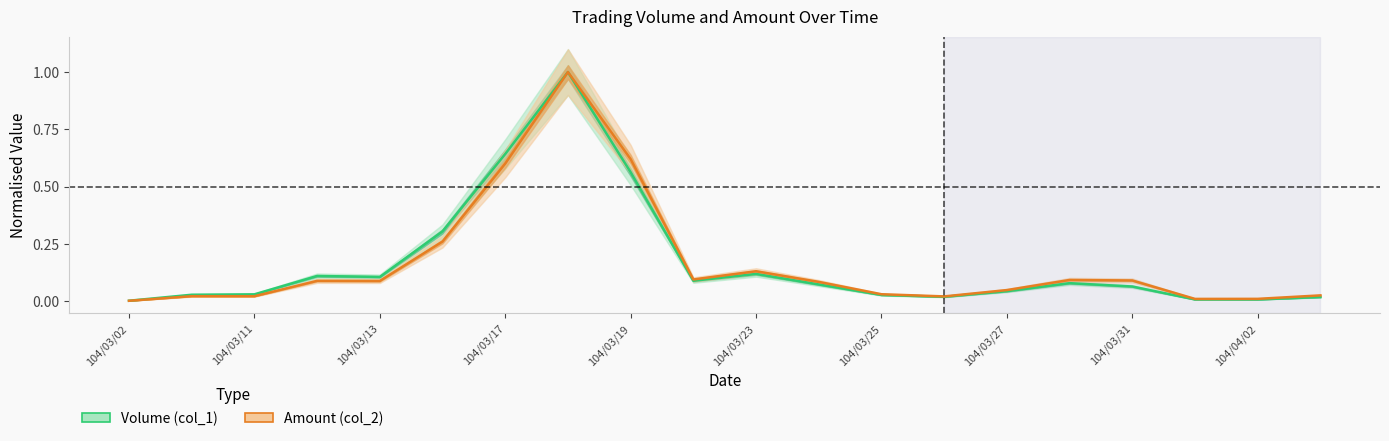

List the series in order of their peak value, highest first.

Volume (col_1), Amount (col_2)